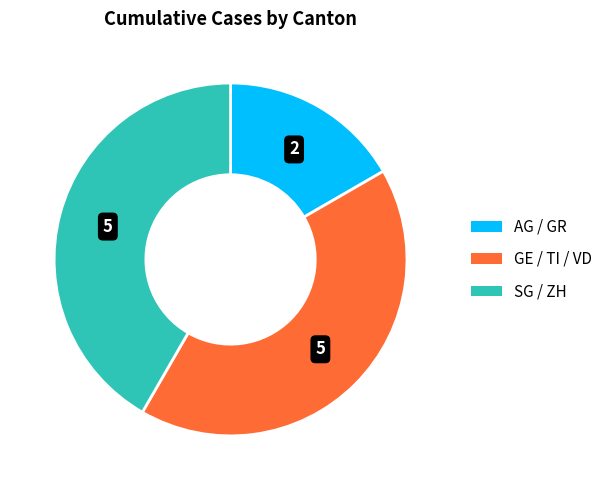

Which has a higher value, GE / TI / VD or AG / GR?

GE / TI / VD